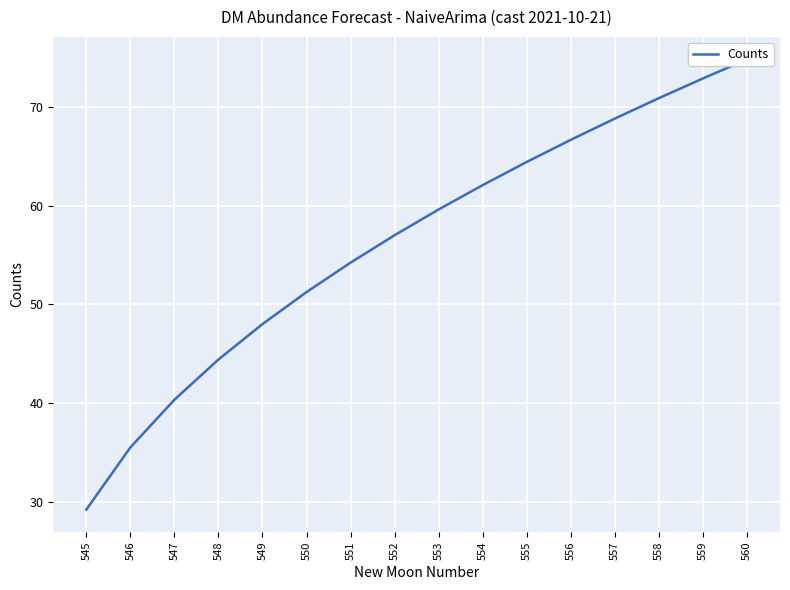

What is the difference between the values at 556 and 558?

4.2